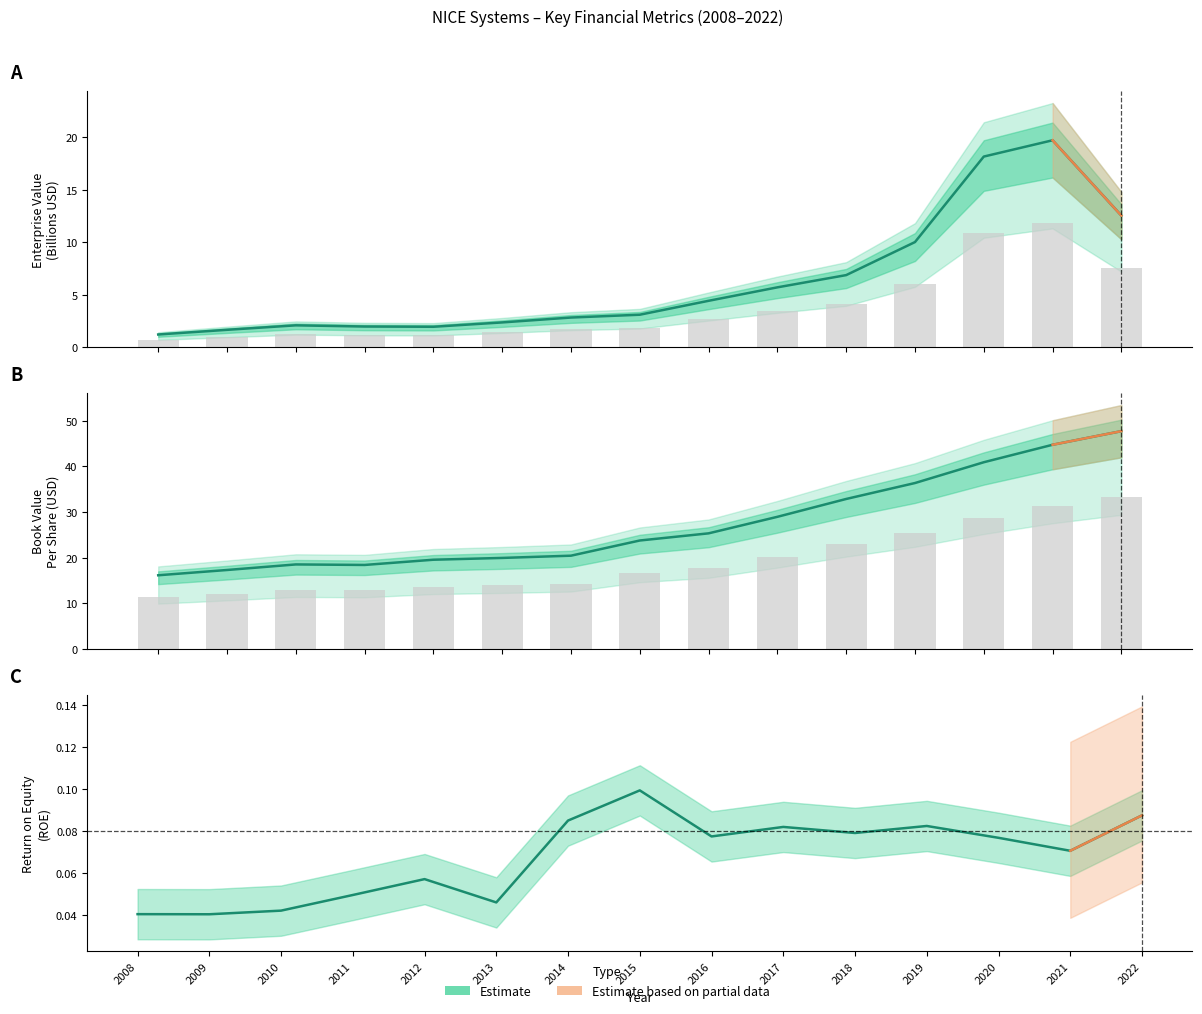

What is the difference between the maximum and minimum values in the bookValuePerShare series?

31.5